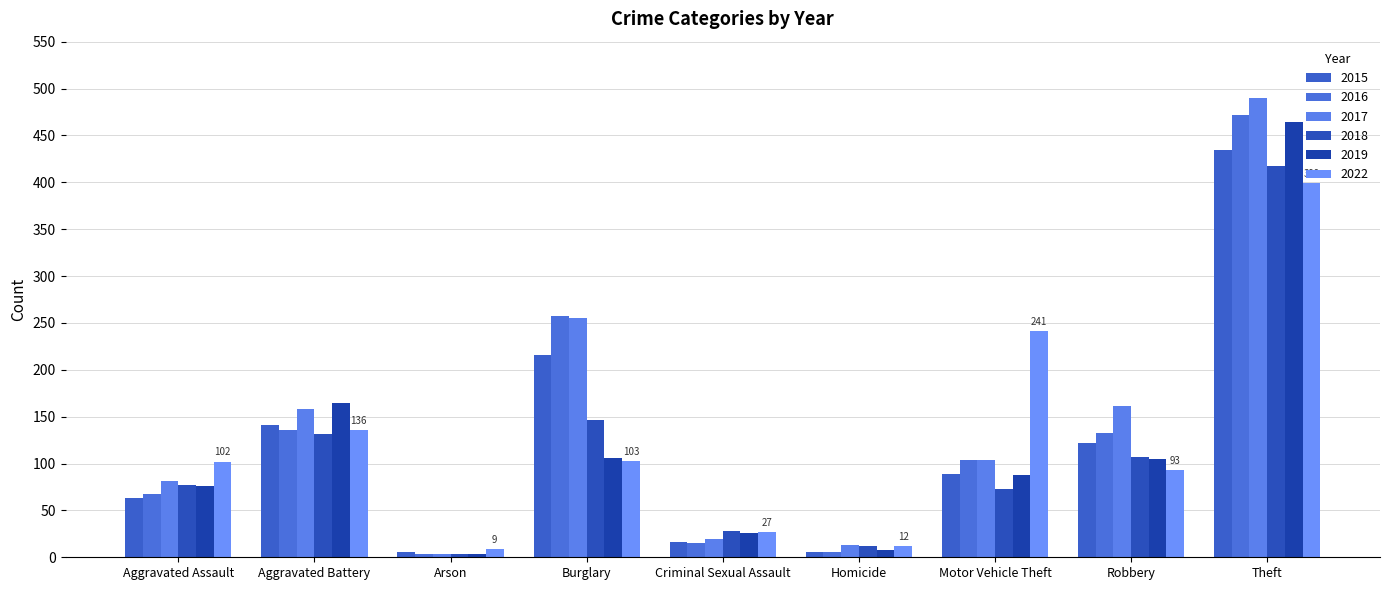

Rank the categories by 2018 value from lowest to highest.

Arson, Homicide, Criminal Sexual Assault, Motor Vehicle Theft, Aggravated Assault, Robbery, Aggravated Battery, Burglary, Theft